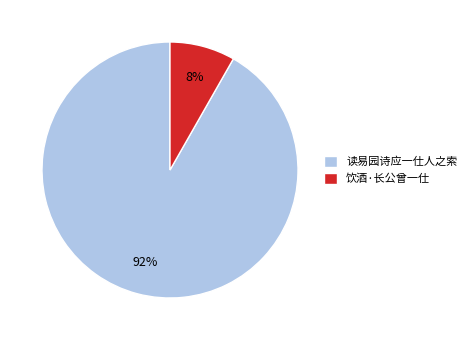

To the nearest percent, what is the average slice percentage?

50%